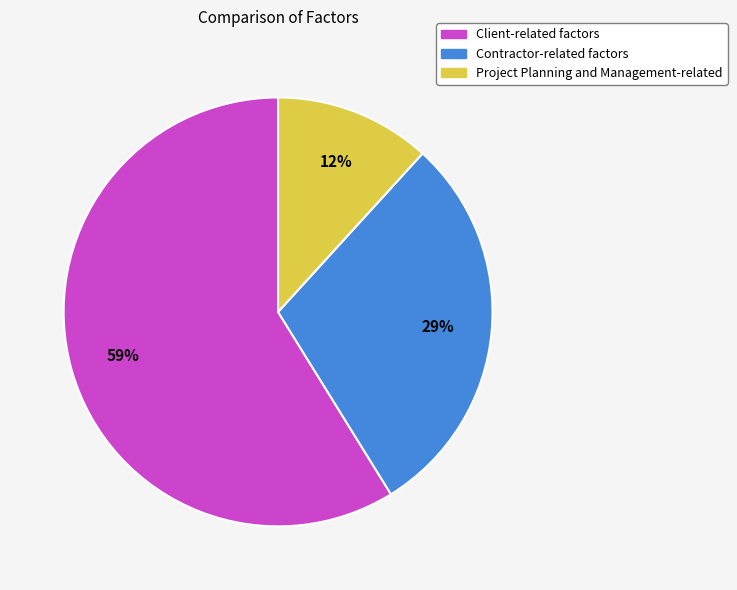

Which slice is the smallest?

Project Planning and Management-related